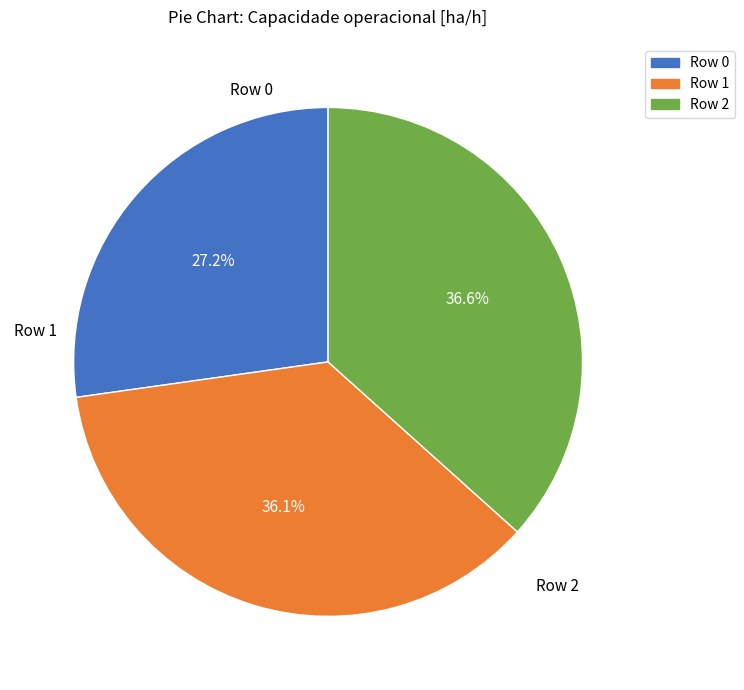

To the nearest percent, what percentage of the pie is Row 0?

27%